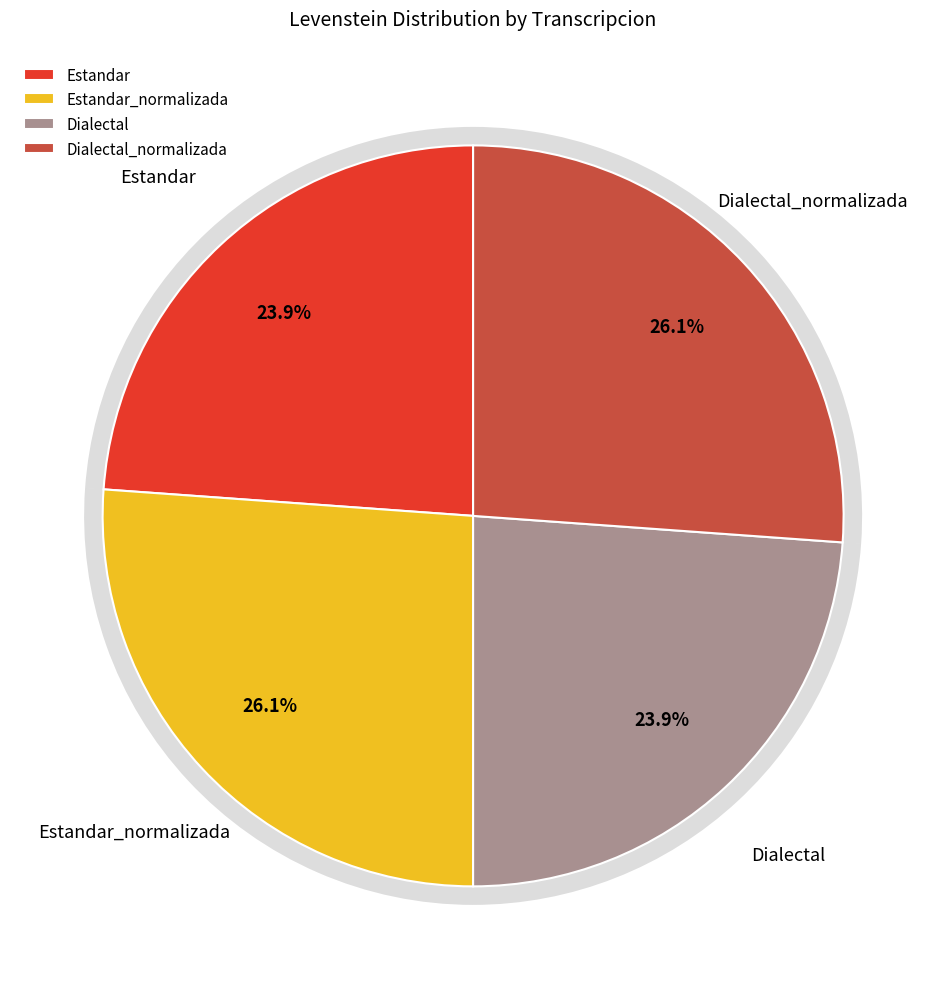

Which category has the biggest portion of the pie?

Estandar_normalizada